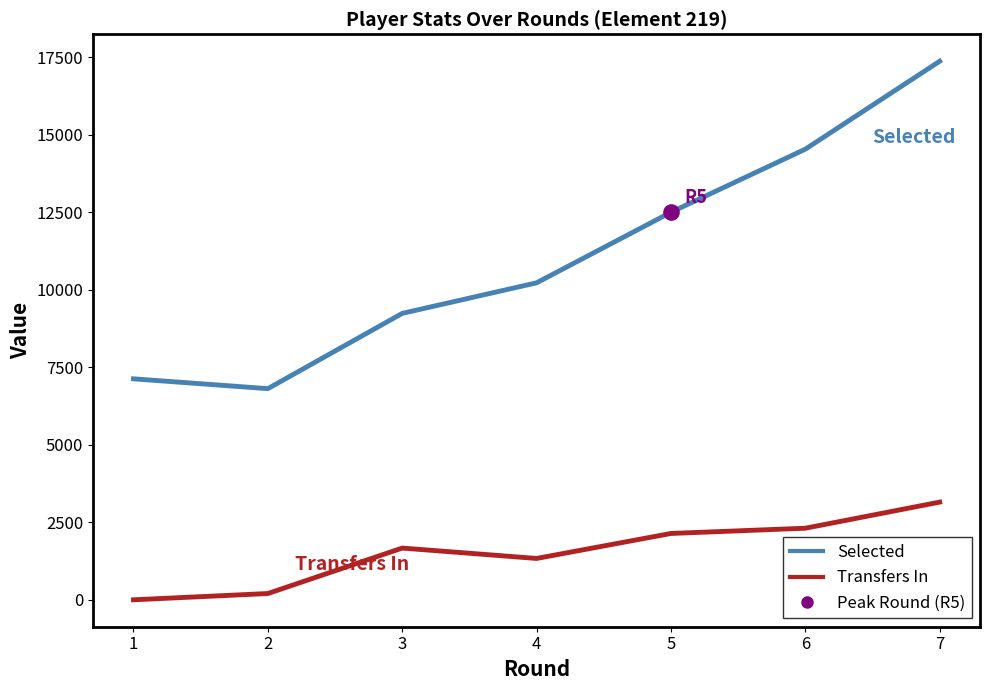

Which series changed the most between 2 and 5?

Selected